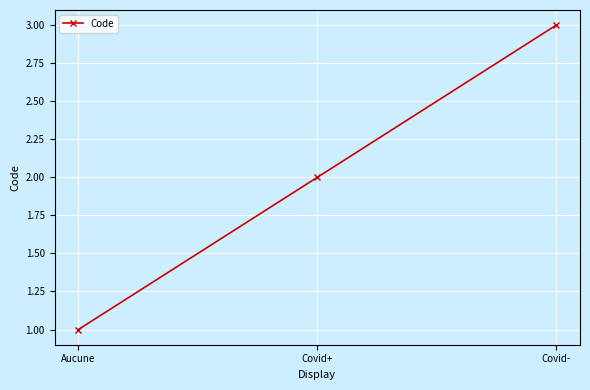

Reading right to left, list all the values displayed in this chart.

Covid-=3	Covid+=2	Aucune=1